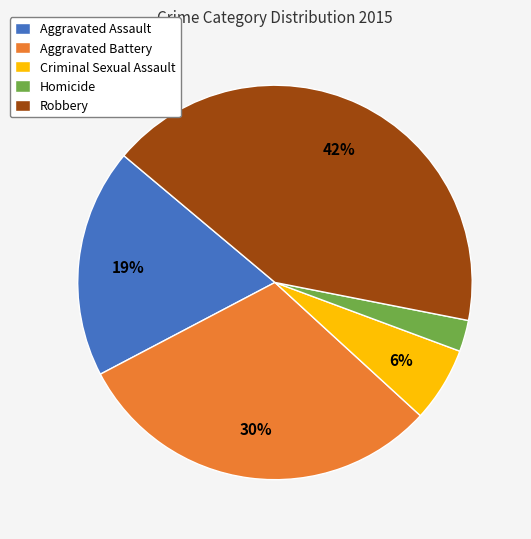

What is the largest slice in the pie chart?

Robbery